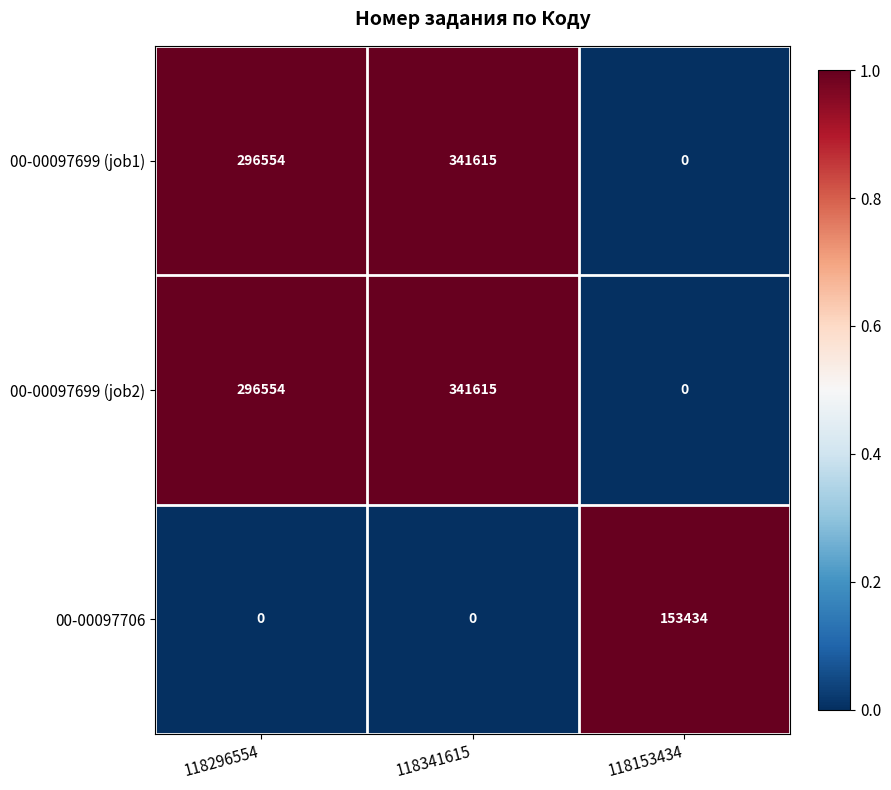

The value of 00-00097706 at 118296554 is 97547. True or false?

False